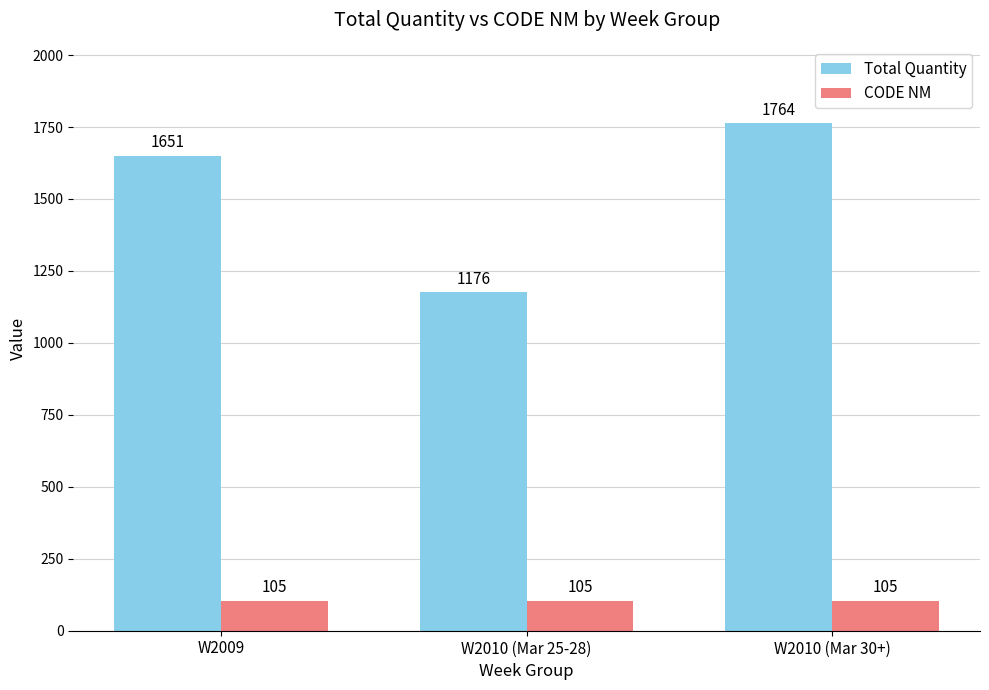

Reading left to right, transcribe all the data shown in this chart.

Total Quantity: 1651	1176	1764
CODE NM: 105	105	105